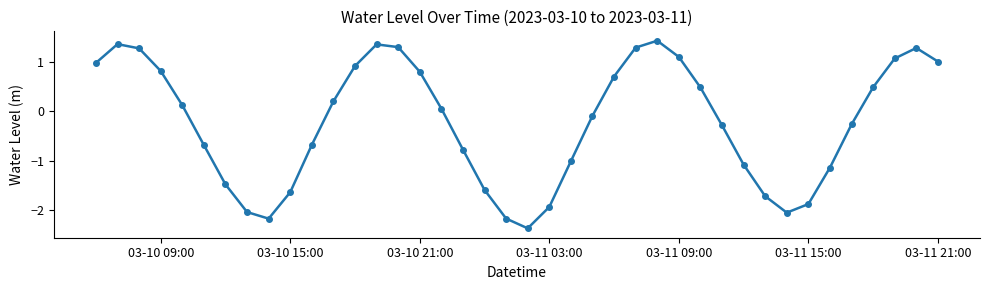

True or false: the data has more than 0 interior local peaks.

True